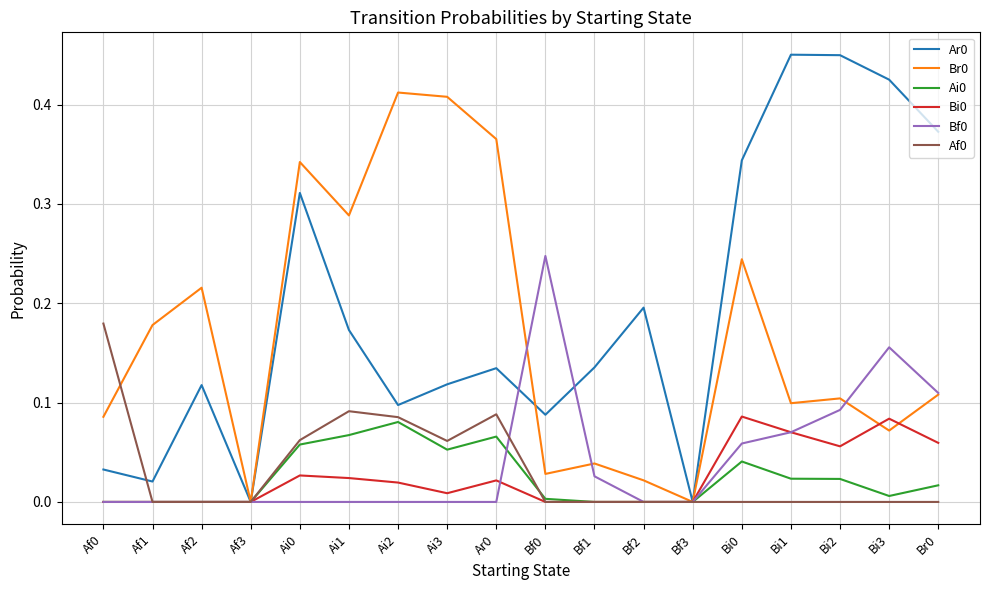

Is the value of Af0 at Bi0 greater than the value of Br0 at Bi1?

No